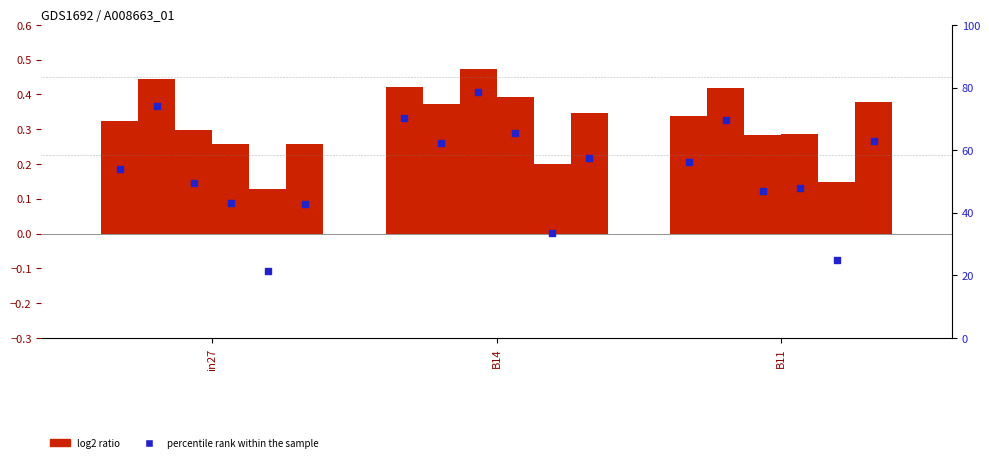

At which category is the sum across all series the highest?

B14